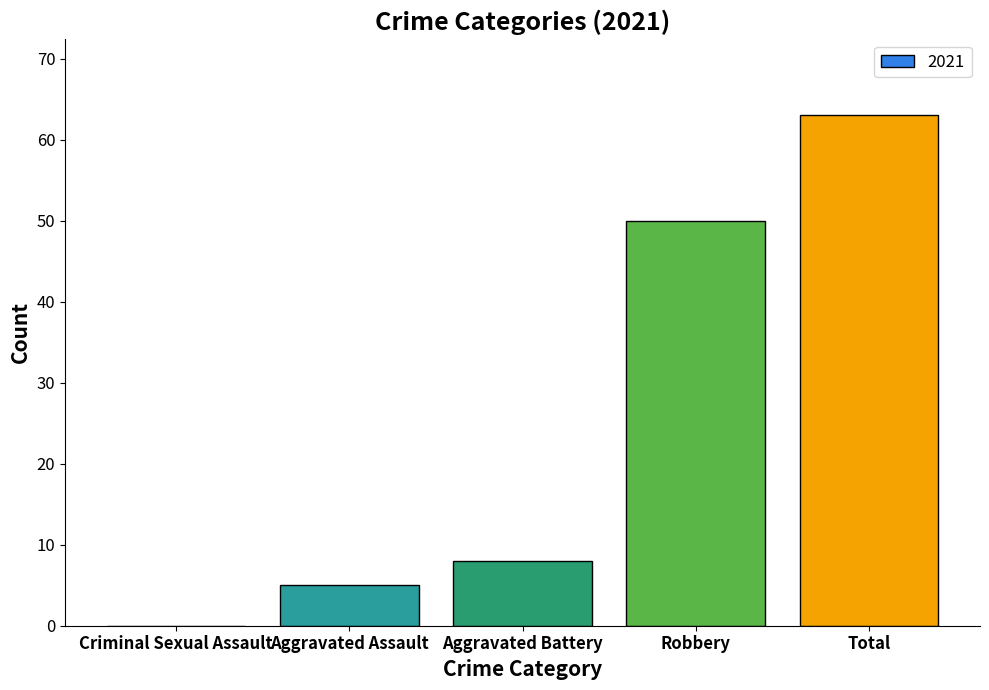

What is the greatest value displayed?

63